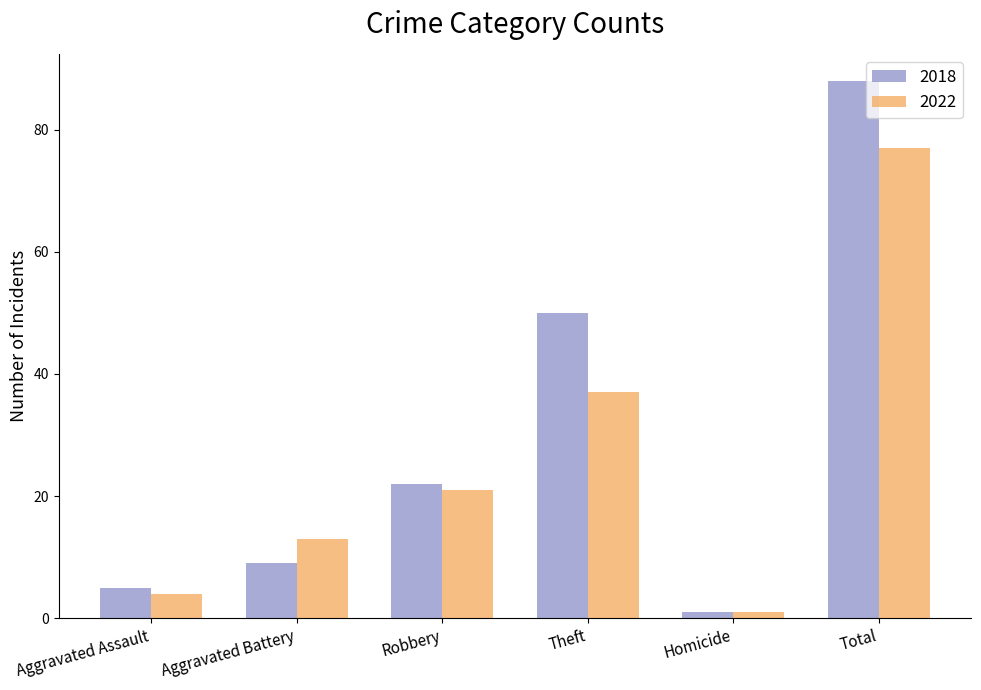

Which category has the highest value in the 2022 series?

Total